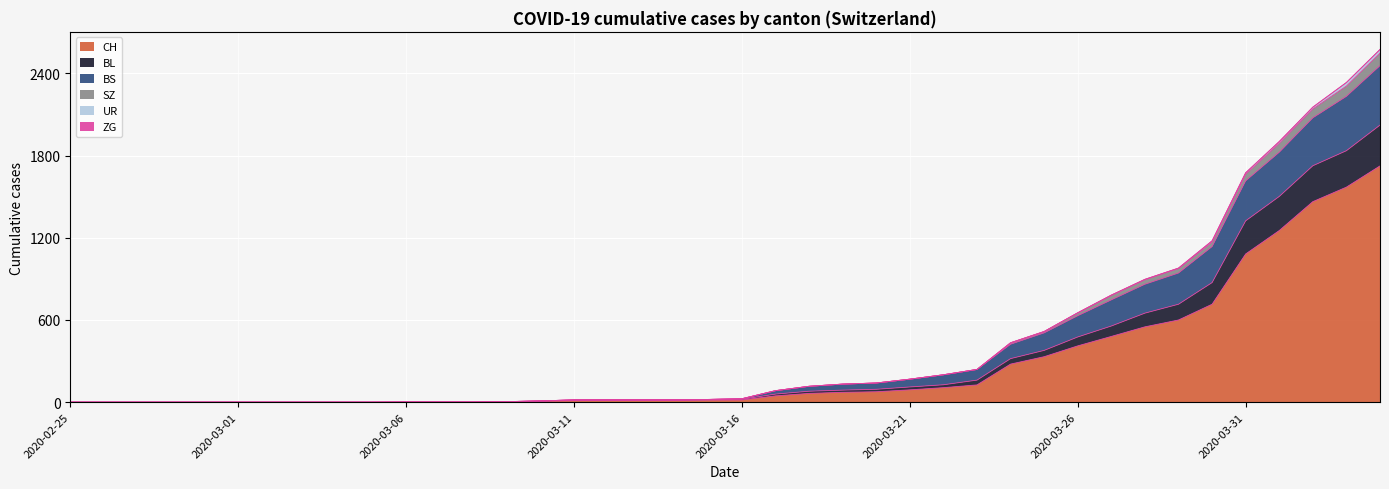

Which category has the lowest value in the CH series?

2020-02-25